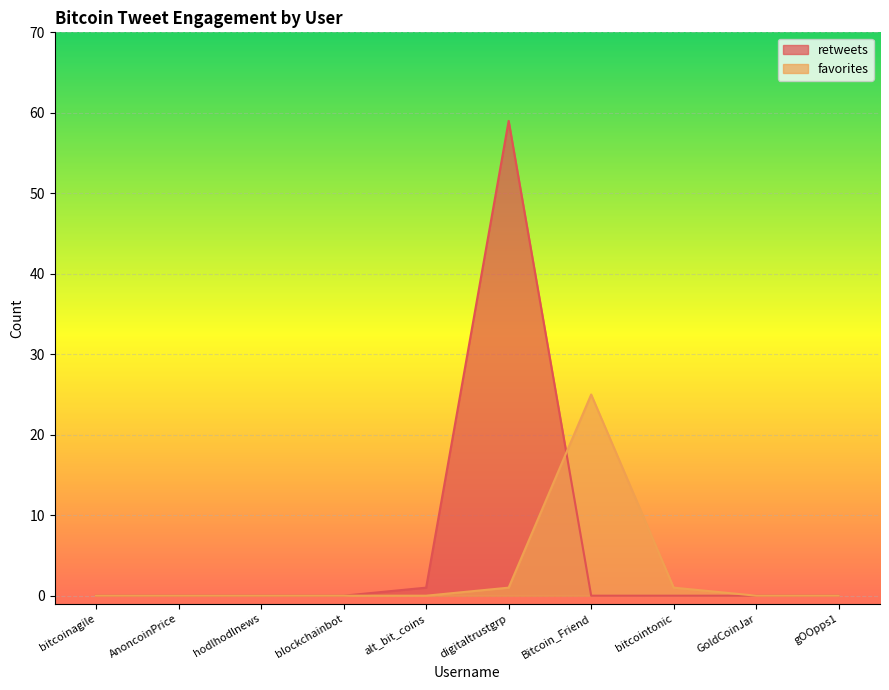

True or false: favorites and retweets intersect in this chart.

True